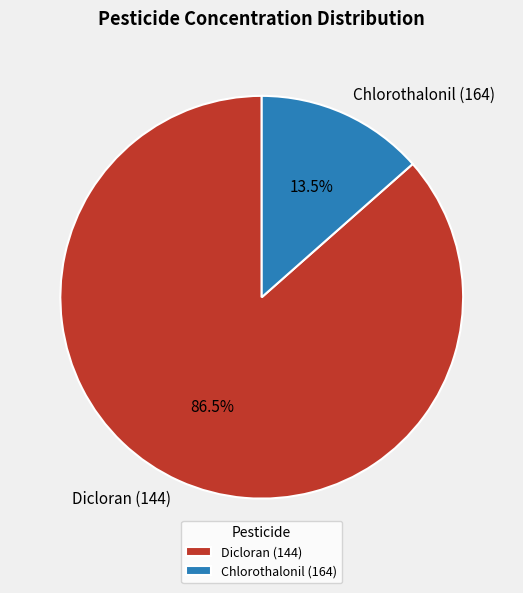

Is there a majority slice in this chart?

Yes